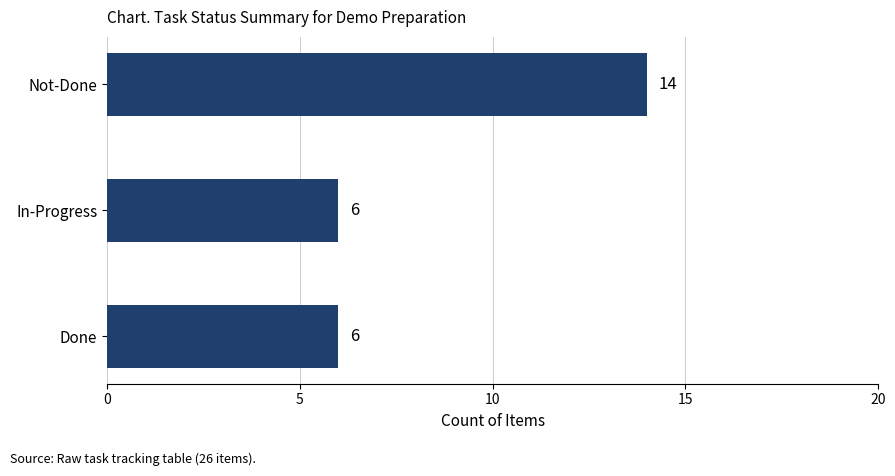

How many values are between 6 and 14?

3